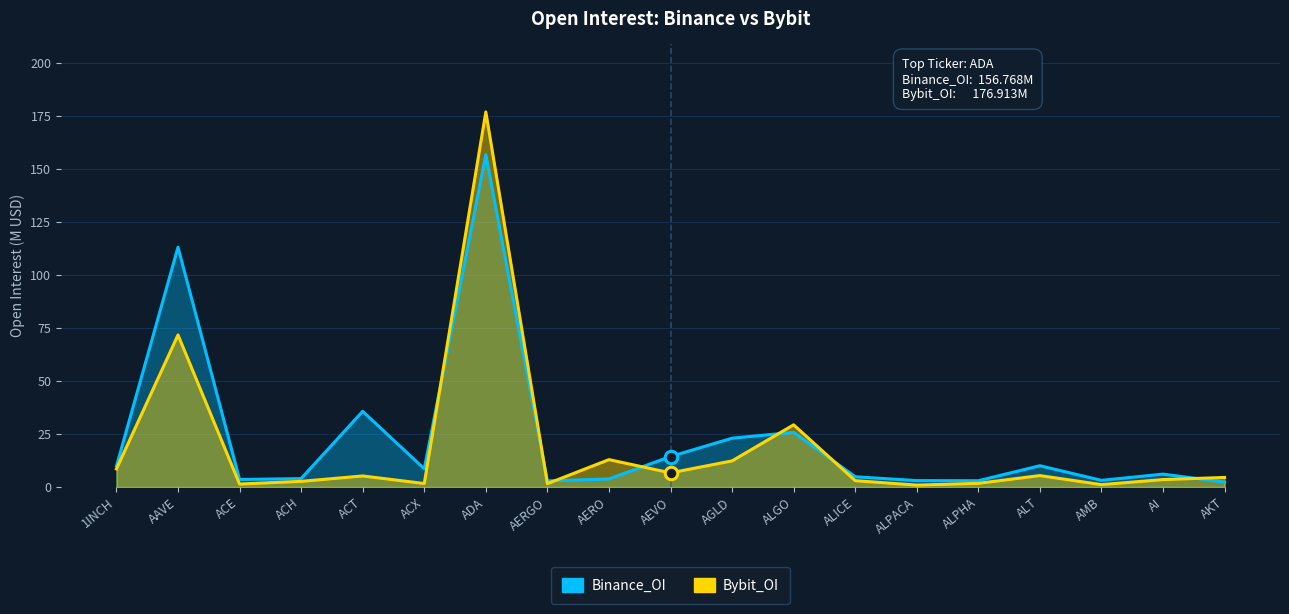

What is the sum of the Bybit_OI values at ACT and AGLD?

17.5